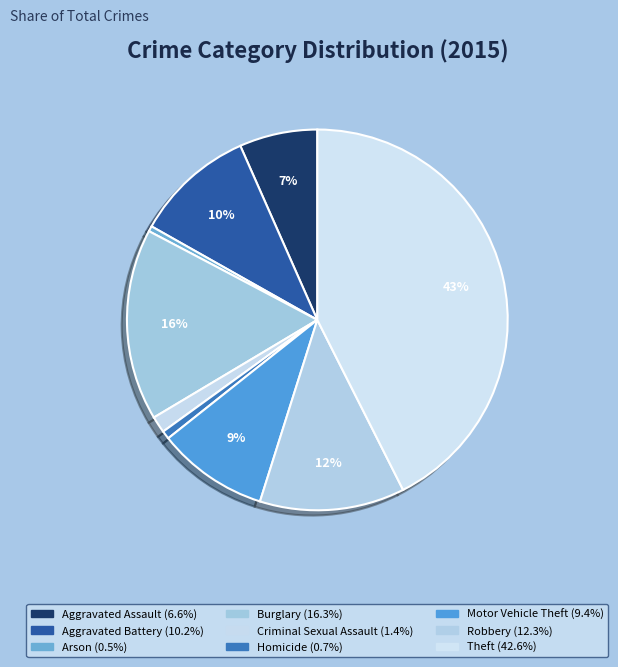

Does Motor Vehicle Theft account for over 50% of the chart?

No